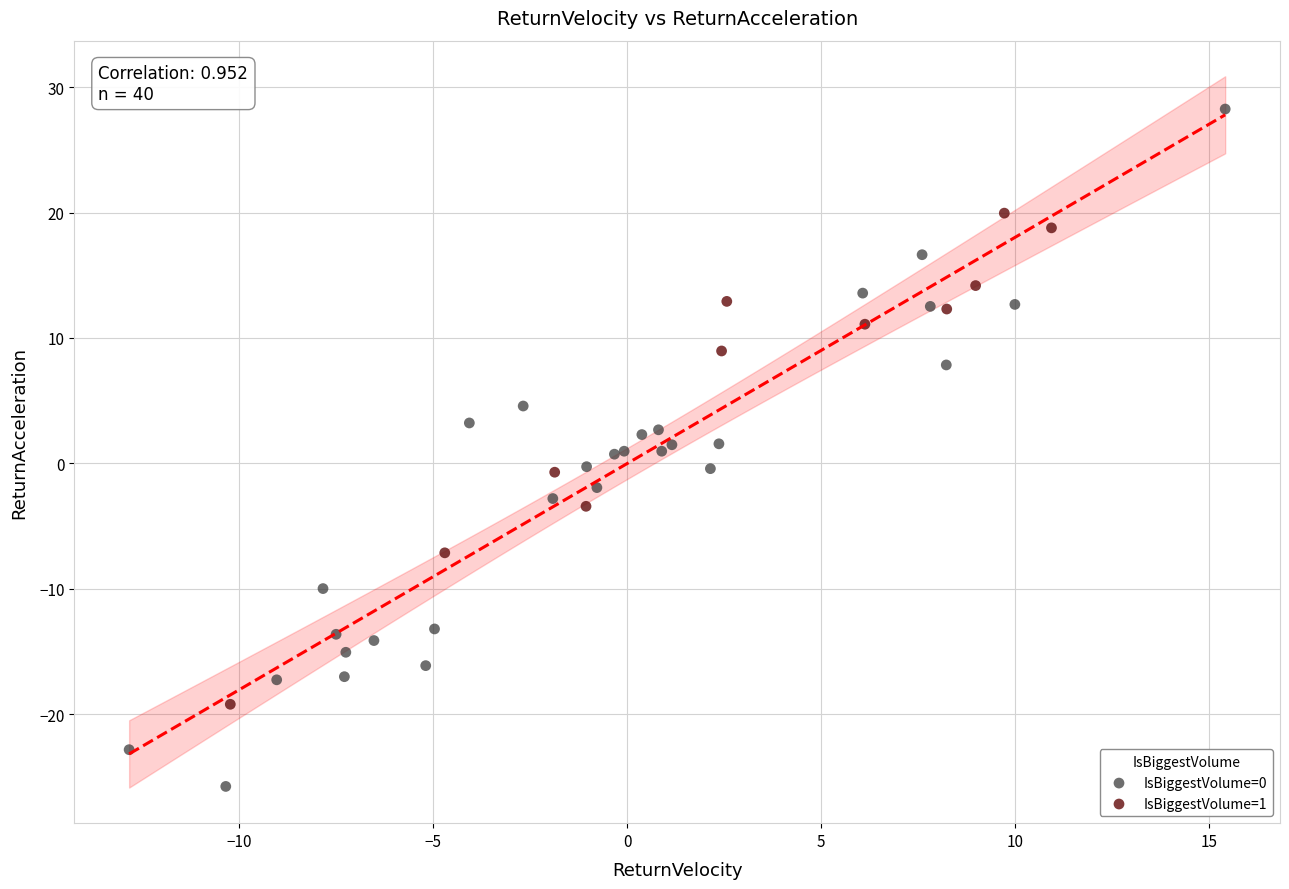

Which series contains the highest Y value?

IsBiggestVolume=0